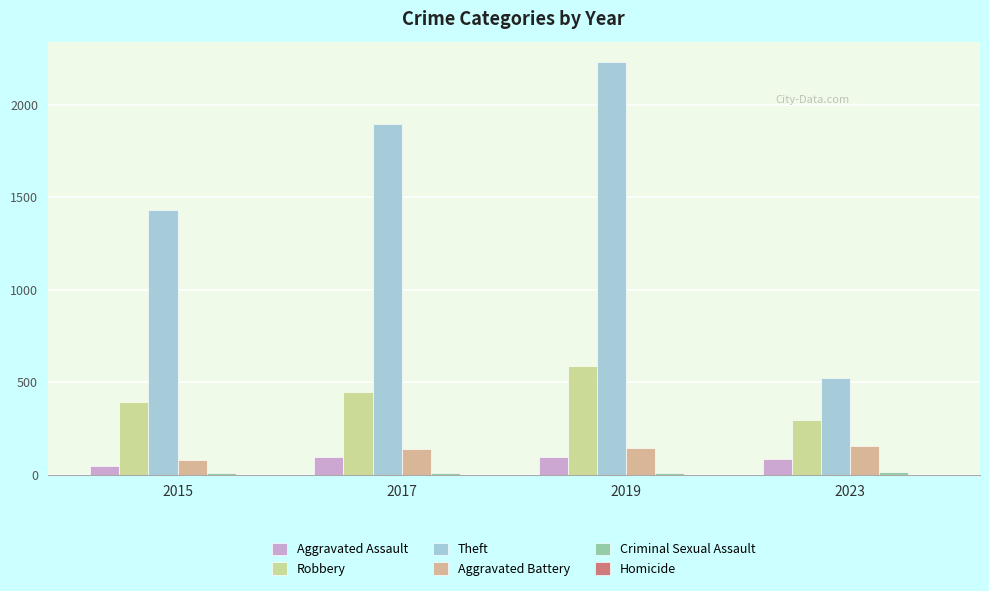

Which category has the highest value across all series?

2019